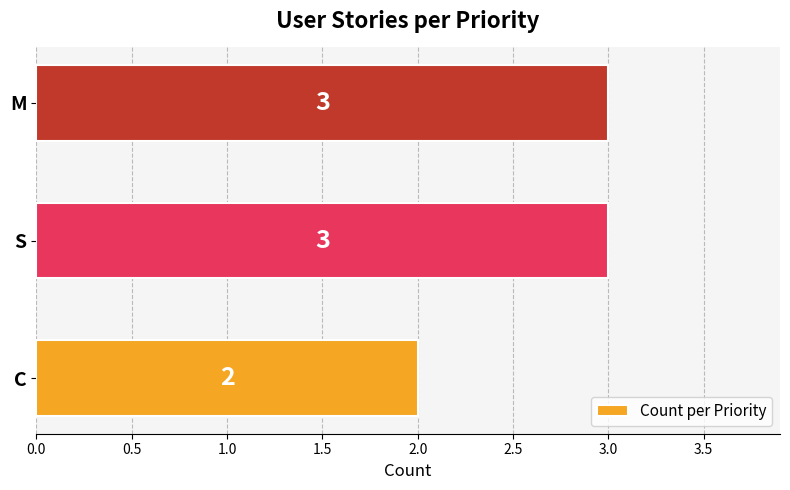

The value at C is 2. True or false?

True